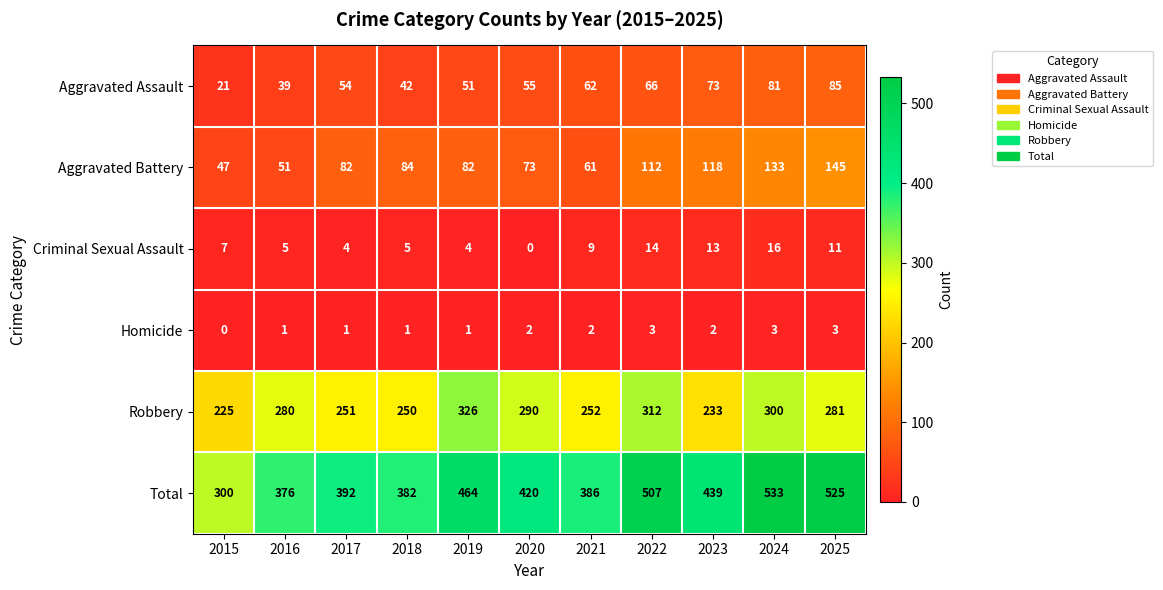

What is the sum of all Aggravated Assault values?

629